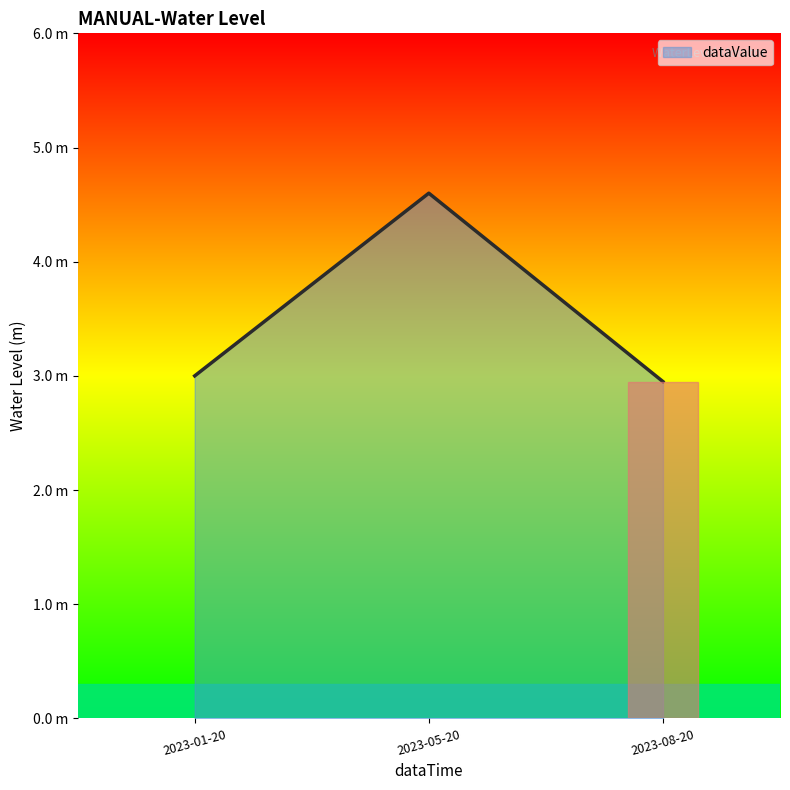

What is the greatest value displayed?

4.6